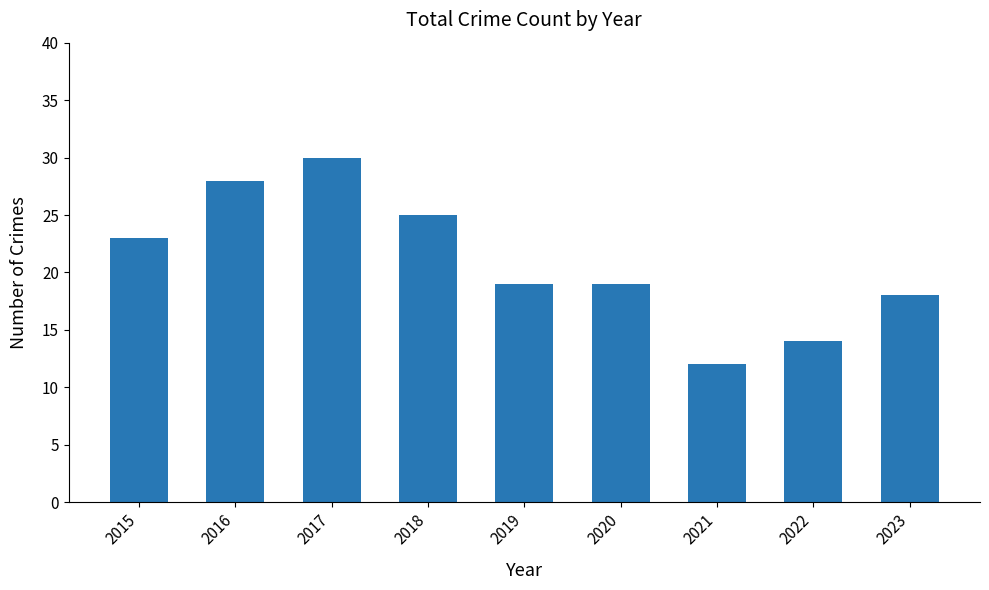

Reading left to right, what are all the values shown in this chart?

2015=23	2016=28	2017=30	2018=25	2019=19	2020=19	2021=12	2022=14	2023=18